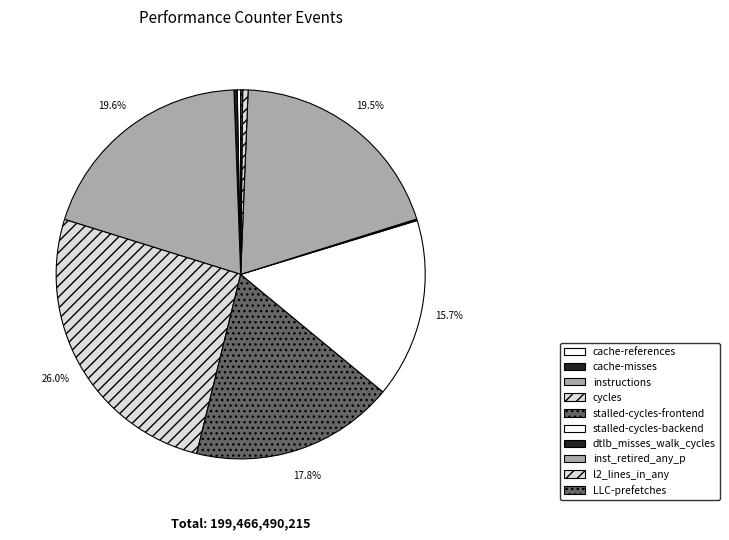

Which category has the biggest portion of the pie?

cycles